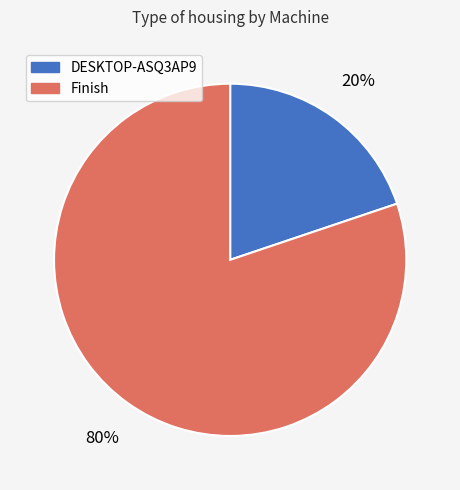

Is the sum of DESKTOP-ASQ3AP9 and Finish greater than half?

Yes